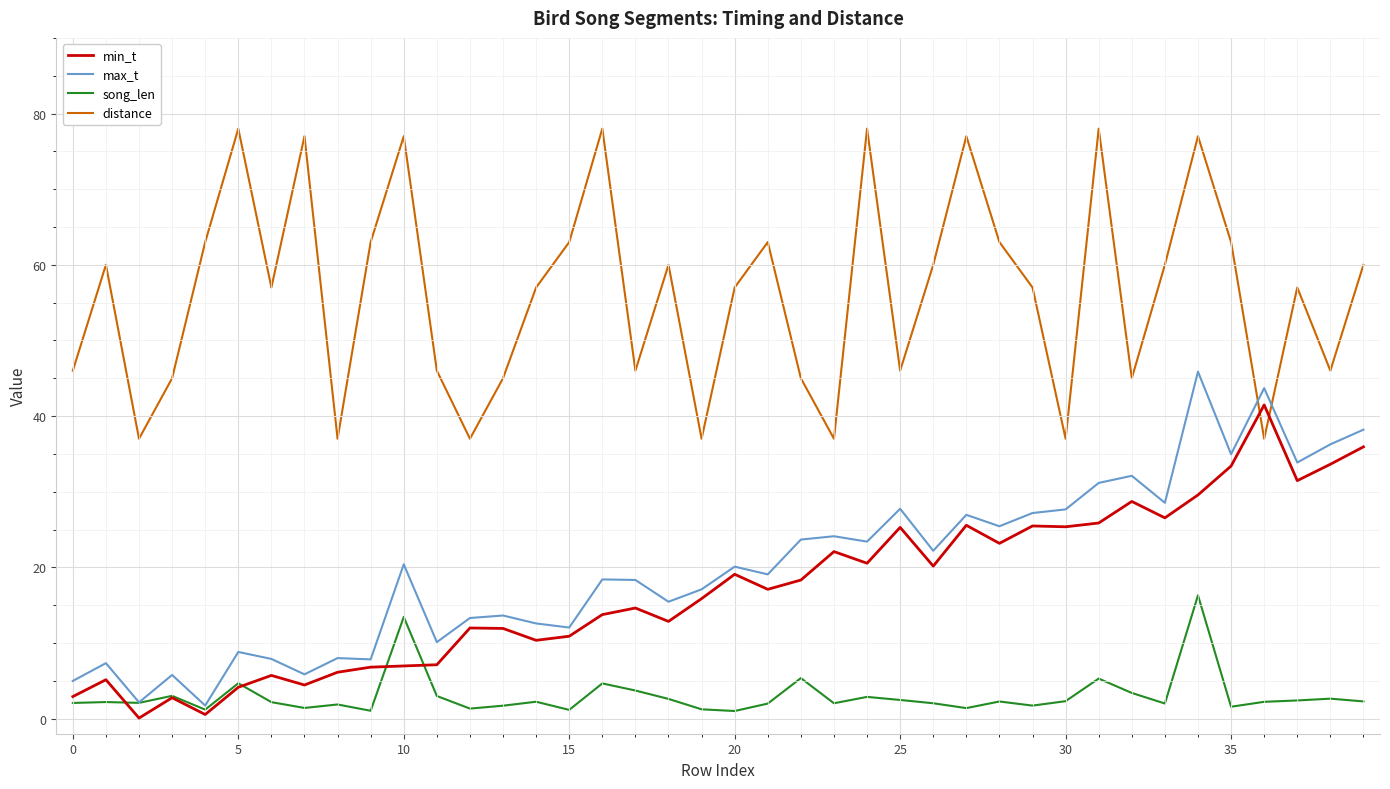

True or false: distance and song_len cross at least once.

False